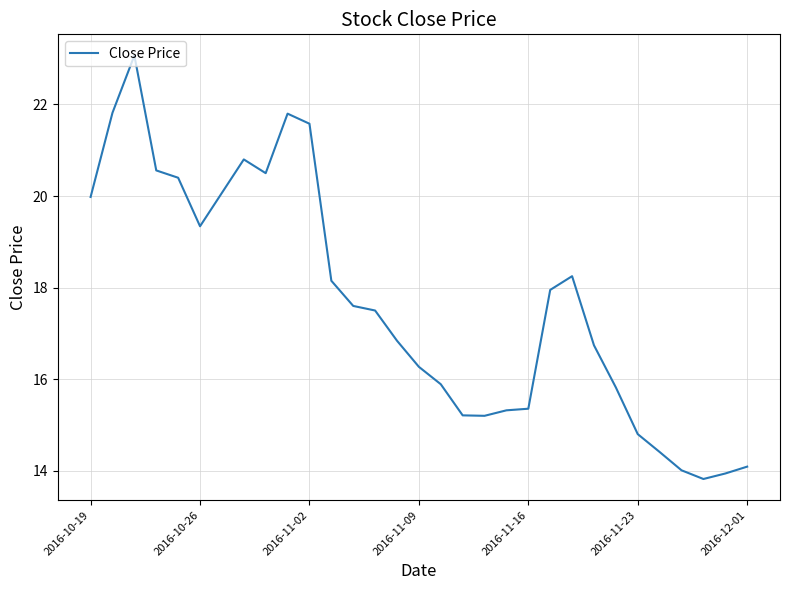

What is the minimum value shown in the chart?

13.8